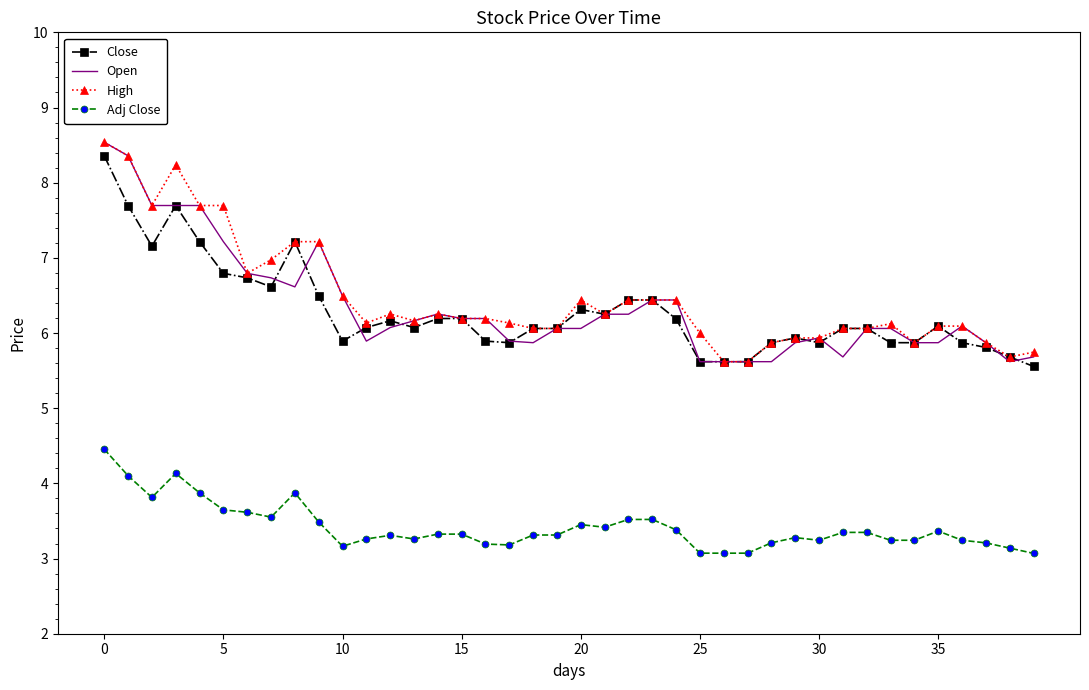

What is the maximum value for Adj Close?

4.5